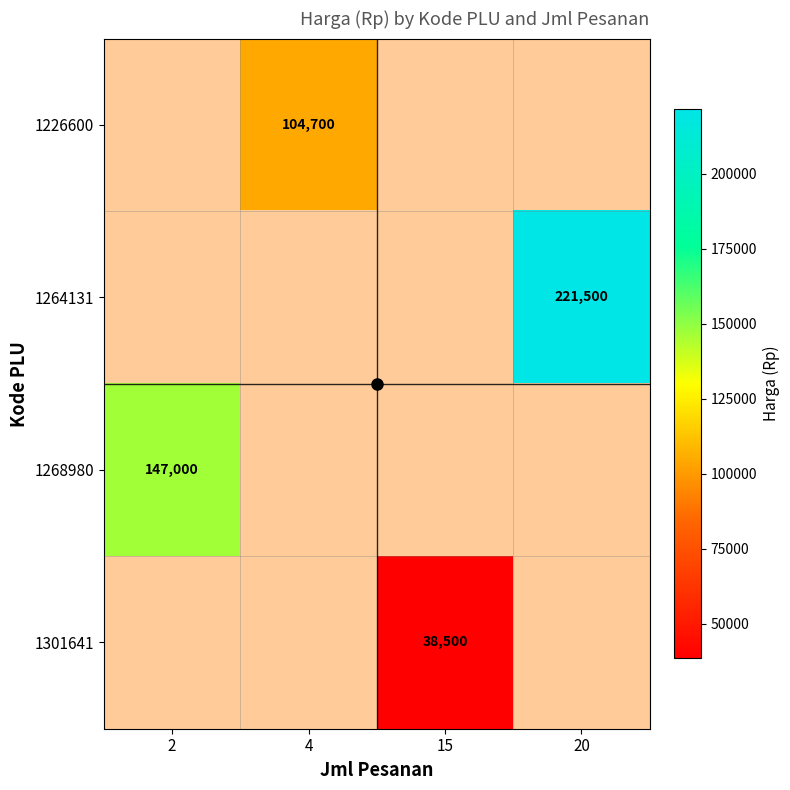

The value of 1264131 at 20 is 71624. True or false?

False